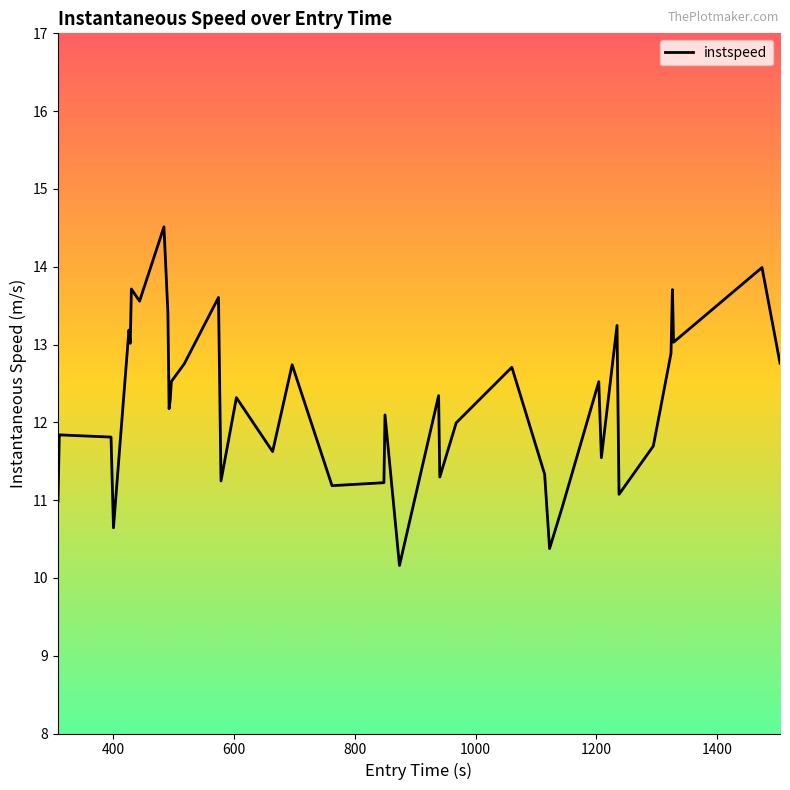

What is the maximum value shown in the chart?

14.5